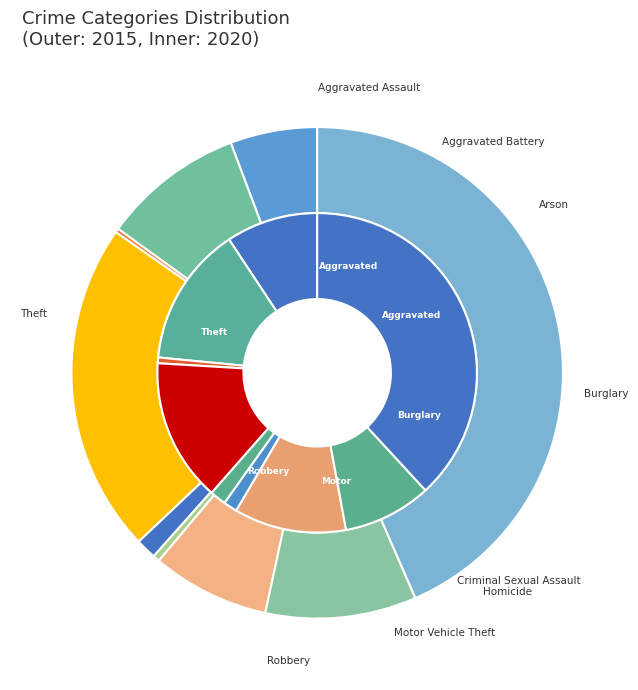

How many segments does this pie chart have?

9